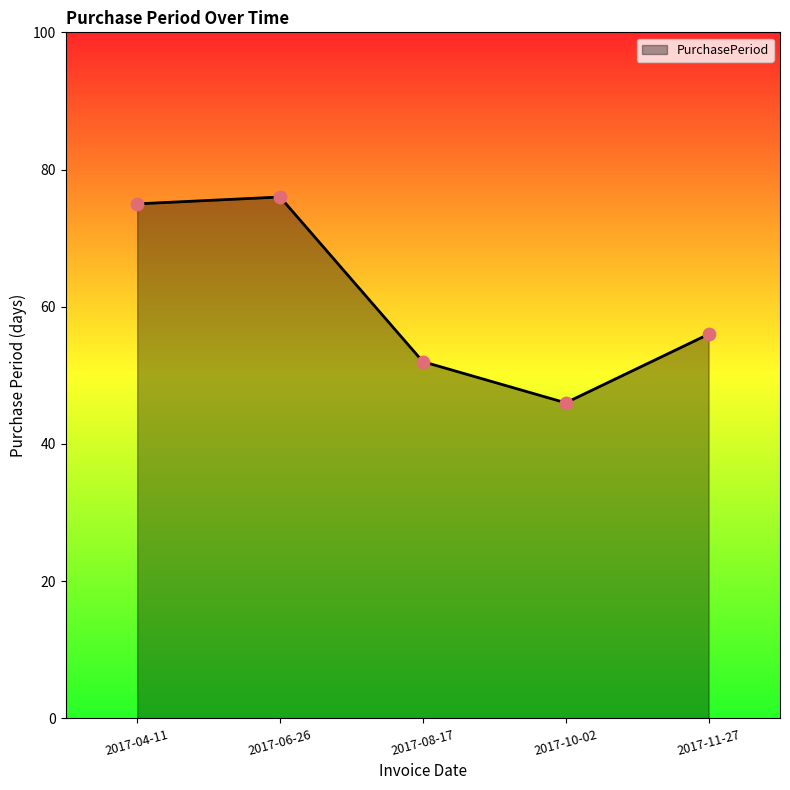

What is the change in value from 2017-06-26 to 2017-11-27?

-20